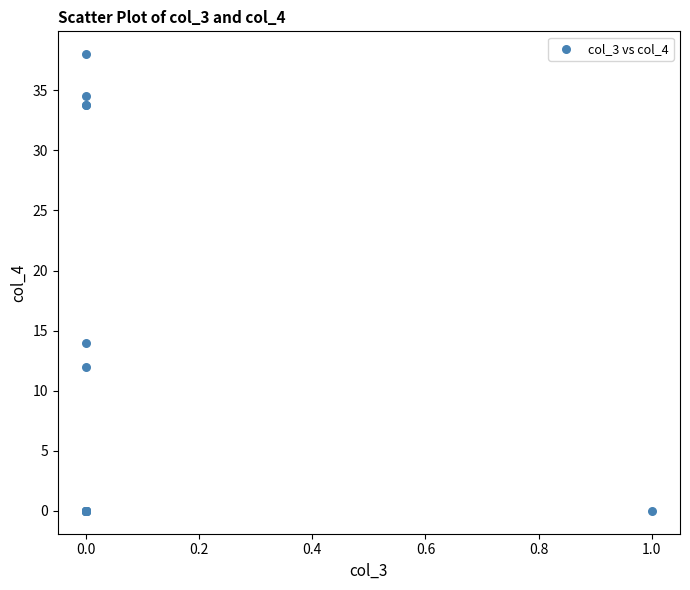

What Y value in the scatter plot is closest to 19?

14.0